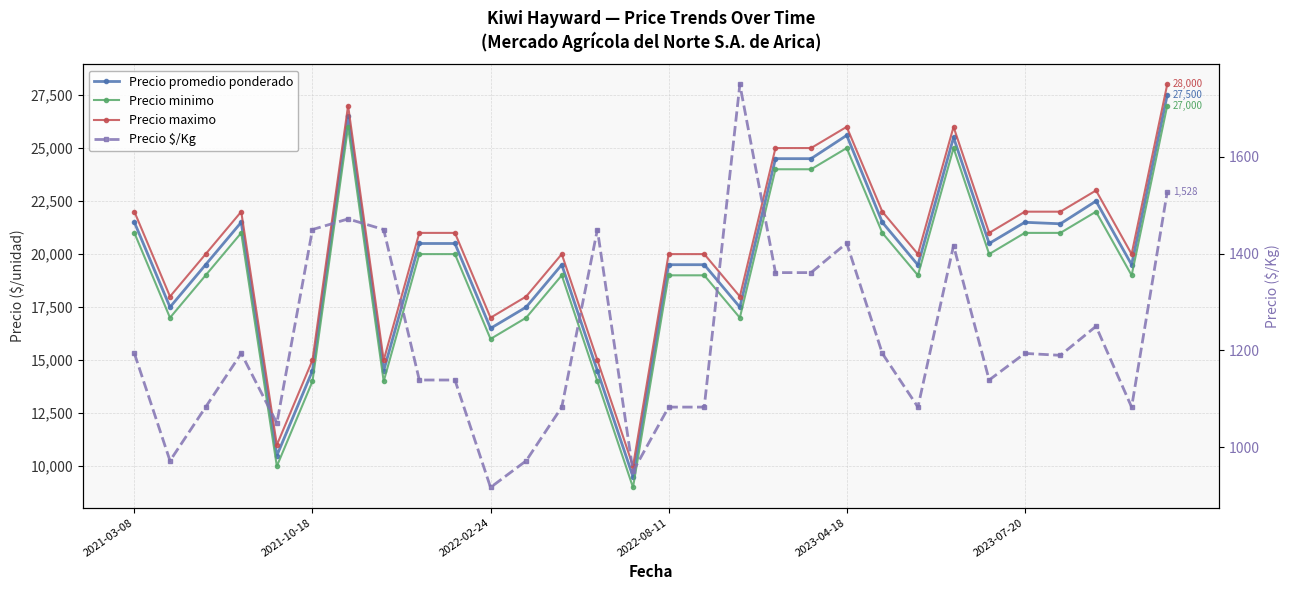

In Precio promedio ponderado, how many points are higher than both neighbors (excluding endpoints)?

7